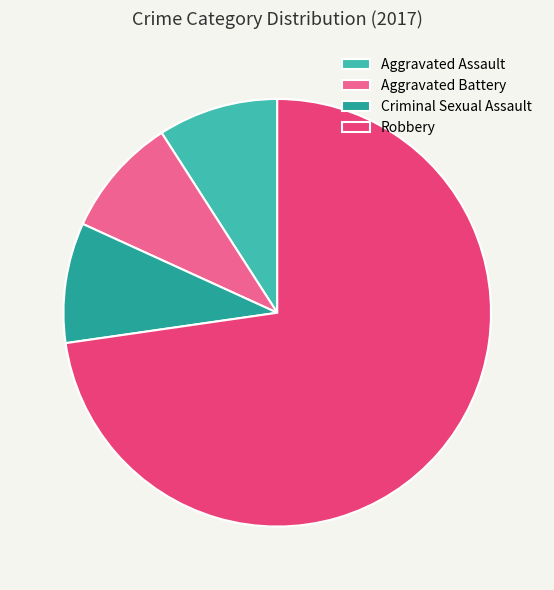

Which has a higher value, Robbery or Aggravated Assault?

Robbery